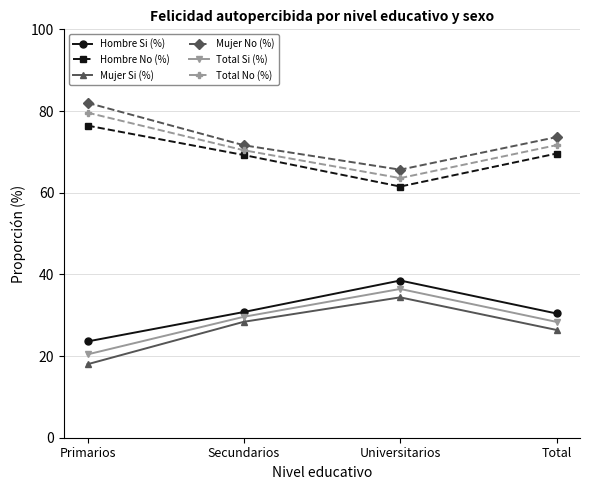

Which label corresponds to the largest value in the chart?

Primarios